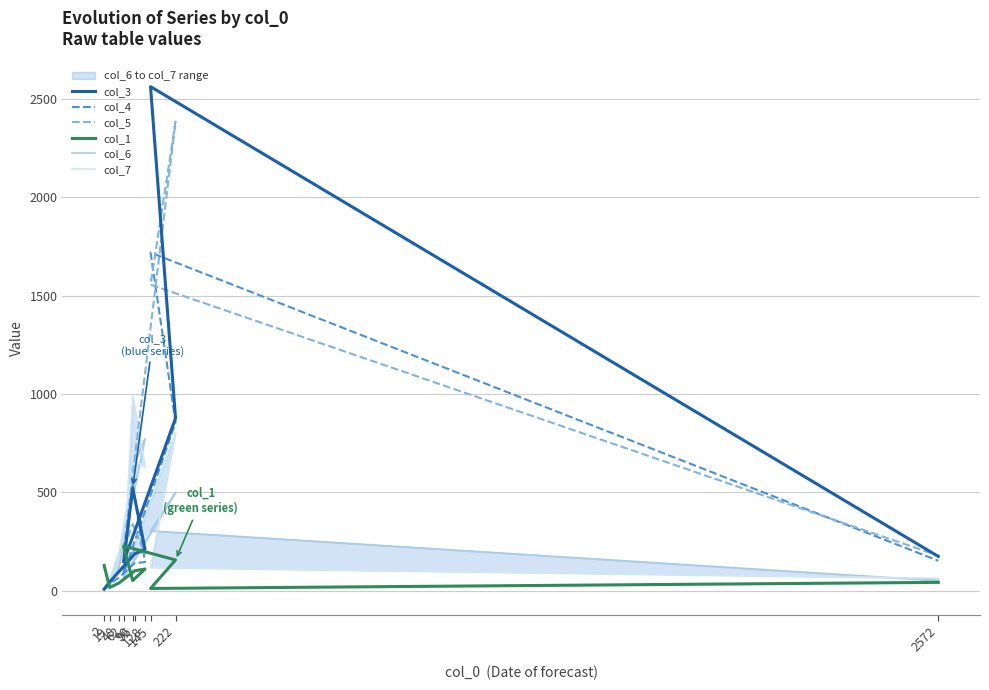

Reading left to right, extract all data points from this chart.

col_3: 2=8	19=44	48=97	96=187	128=210	90=522	62=146	222=877	145=2563	2572=174
col_4: 2=8	19=35	48=66	96=140	128=145	90=535	62=87	222=856	145=1719	2572=152
col_5: 2=8	19=44	48=97	96=208	128=186	90=338	62=206	222=2385	145=1556	2572=178
col_1: 2=128	19=16	48=39	96=101	128=110	90=51	62=227	222=156	145=11	2572=42
col_6: 2=4	19=25	48=122	96=520	128=773	90=624	62=66	222=500	145=304	2572=51
col_7: 2=6	19=57	48=200	96=661	128=629	90=989	62=79	222=807	145=118	2572=63